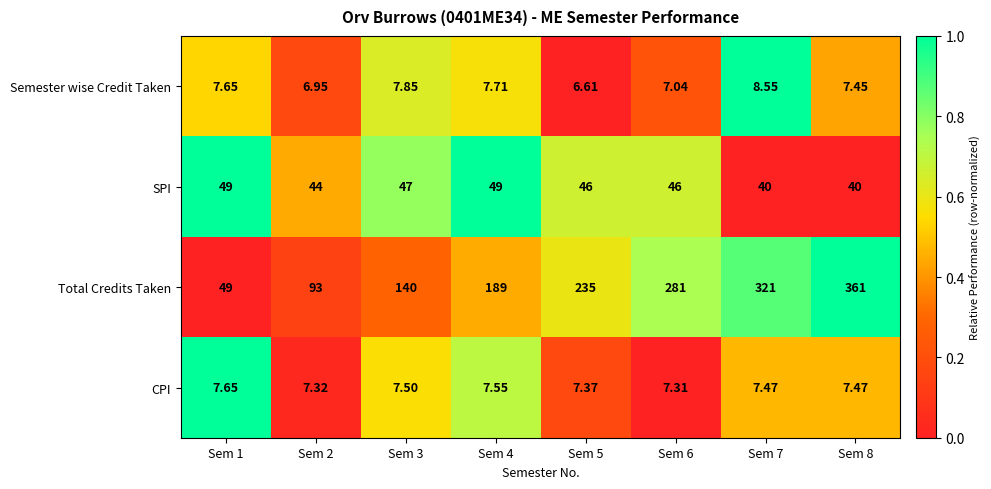

Which series has the widest spread of values?

Total Credits Taken